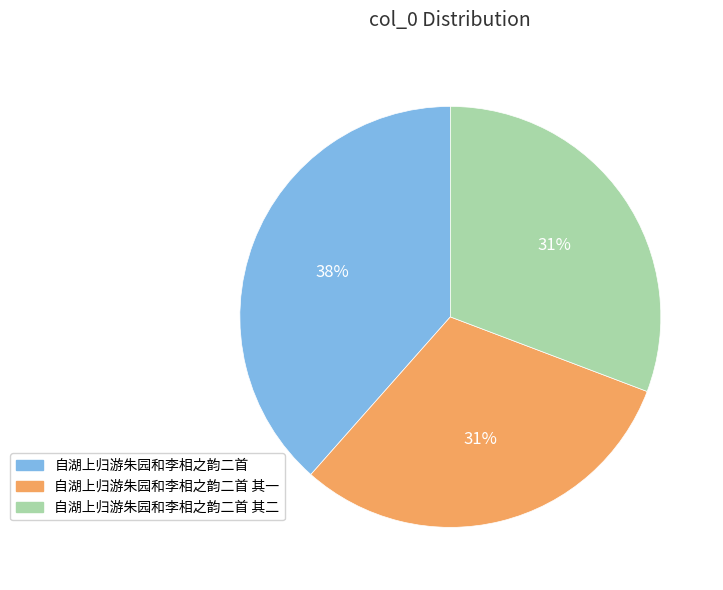

Do 自湖上归游朱园和李相之韵二首 其二 and 自湖上归游朱园和李相之韵二首 together represent more than half of the pie?

Yes